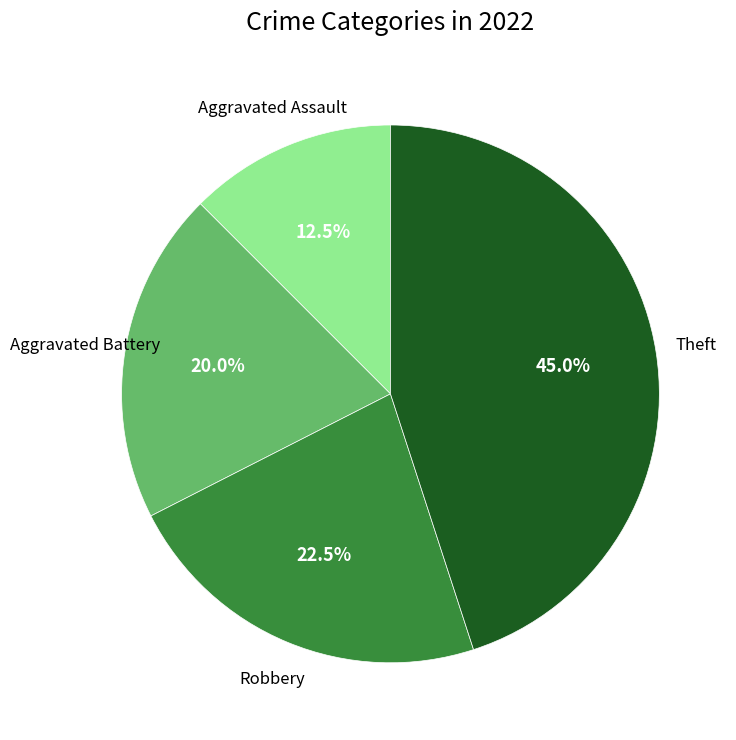

Is there a majority slice in this chart?

No